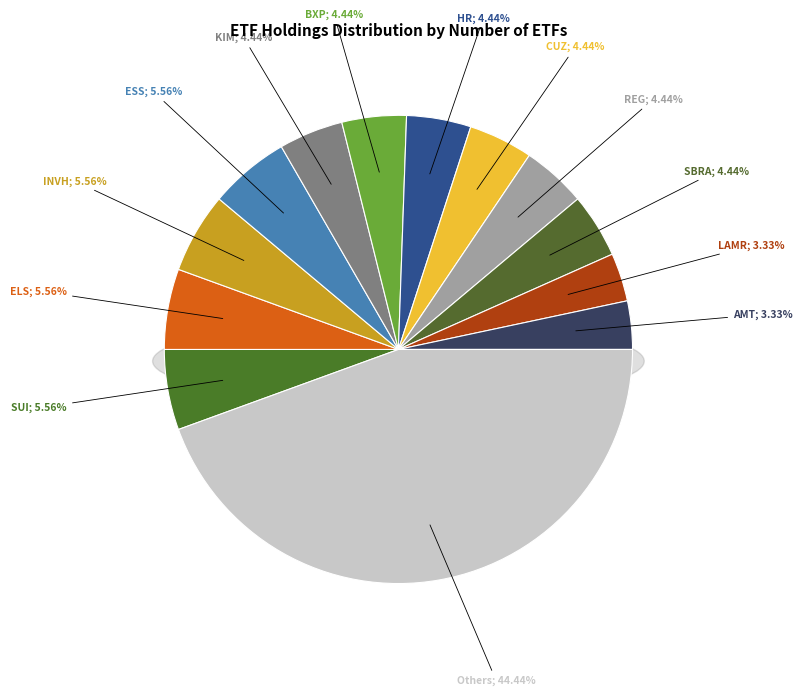

What percentage is the CUZ slice, to the nearest percent?

4%